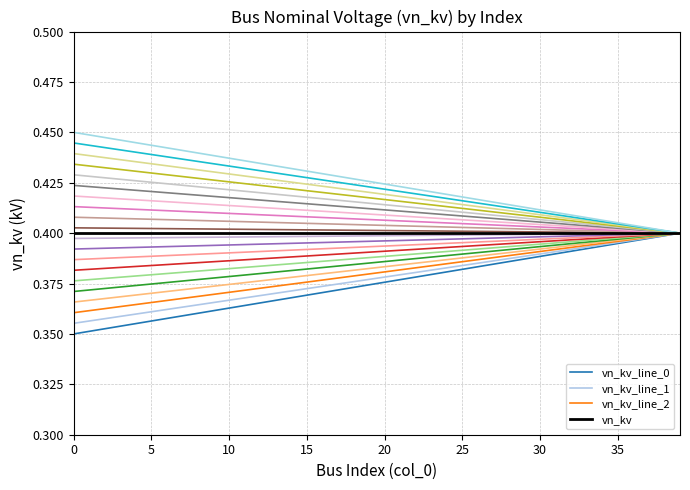

The value of vn_kv_line_2 at 10 is 0.2. True or false?

False